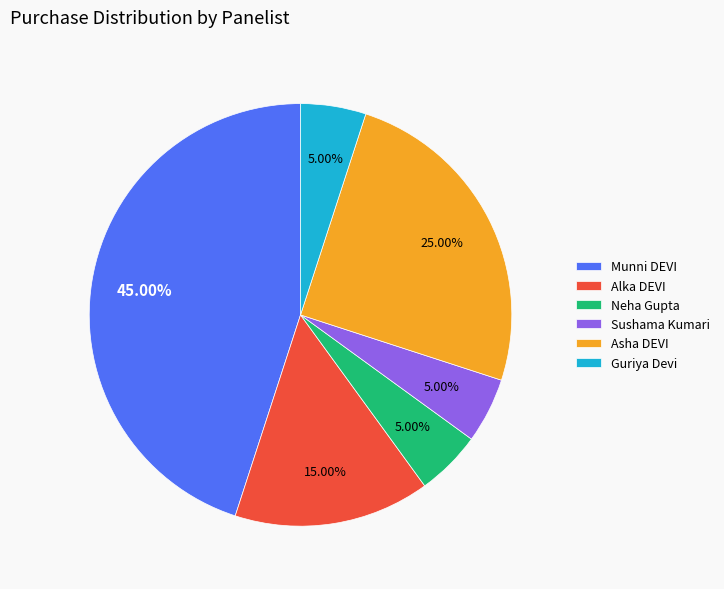

What percentage is NOT represented by Guriya Devi?

95.0%